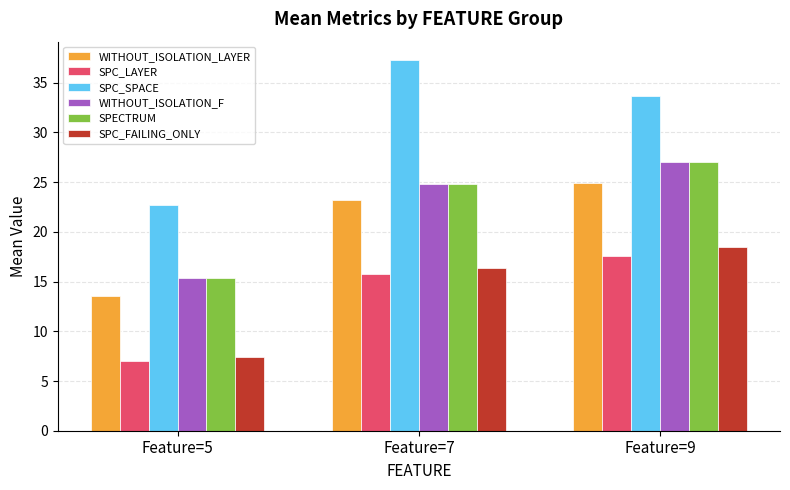

At which label does SPECTRUM first exceed 24?

Feature=7